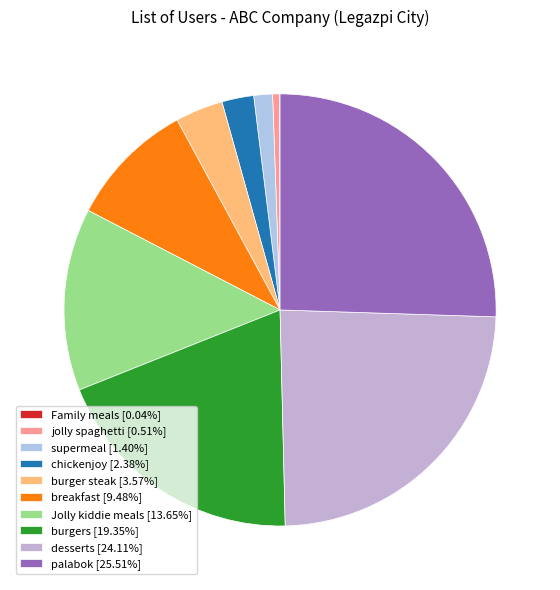

Does any single category account for the majority?

No